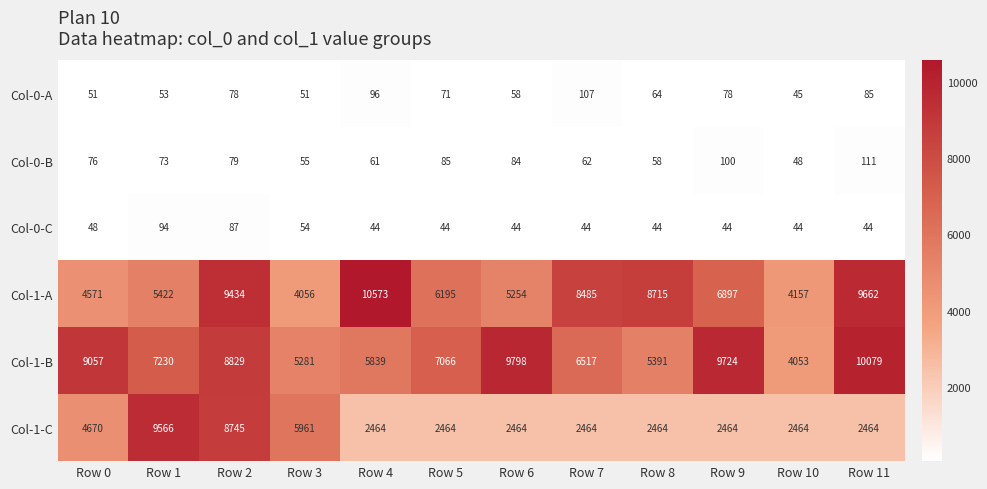

At which category is the sum across all series the highest?

Row 2